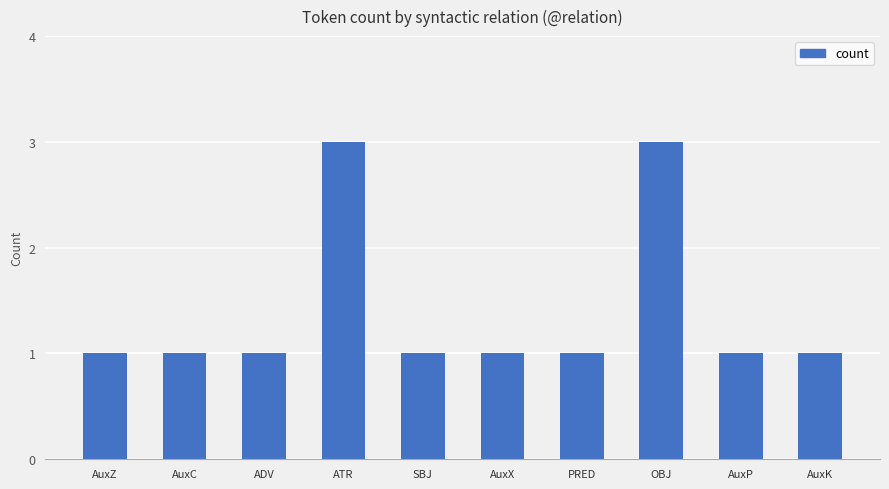

Reading left to right, list all the values displayed in this chart.

AuxZ=1	AuxC=1	ADV=1	ATR=3	SBJ=1	AuxX=1	PRED=1	OBJ=3	AuxP=1	AuxK=1